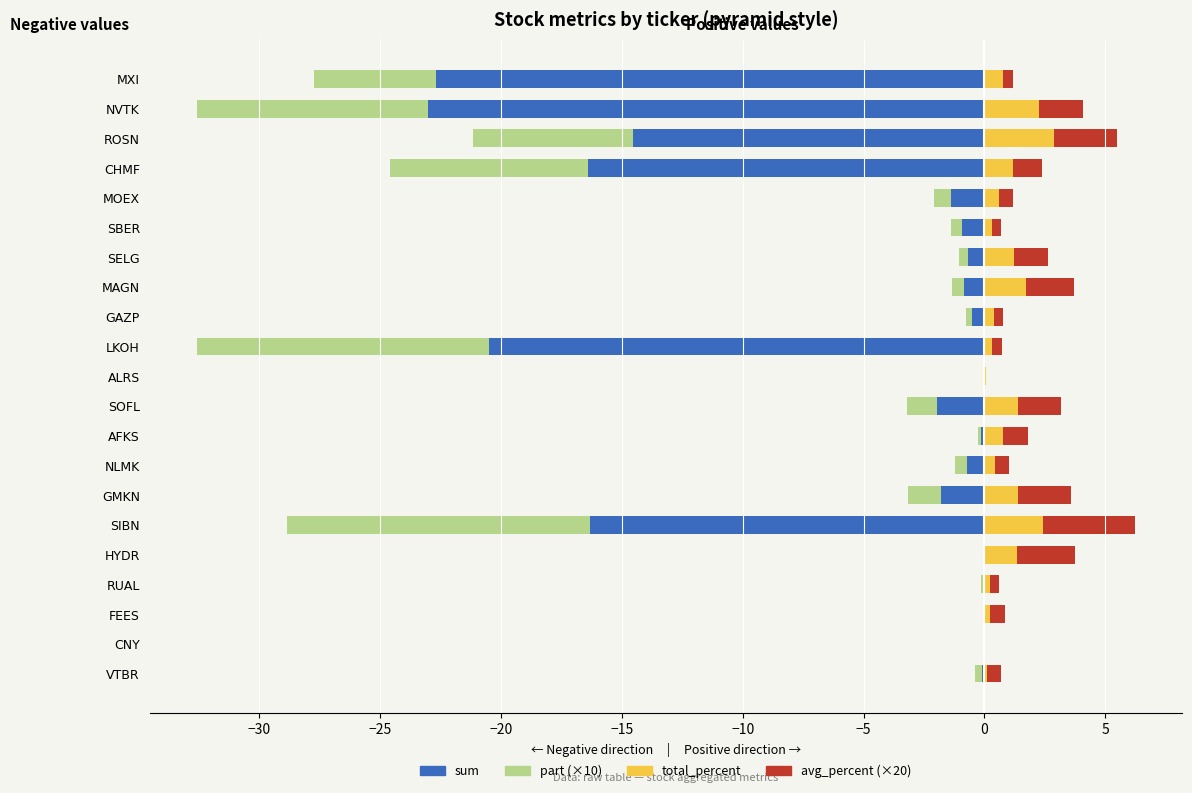

Is the value of part (×10) at HYDR greater than the value of sum at SBER?

Yes